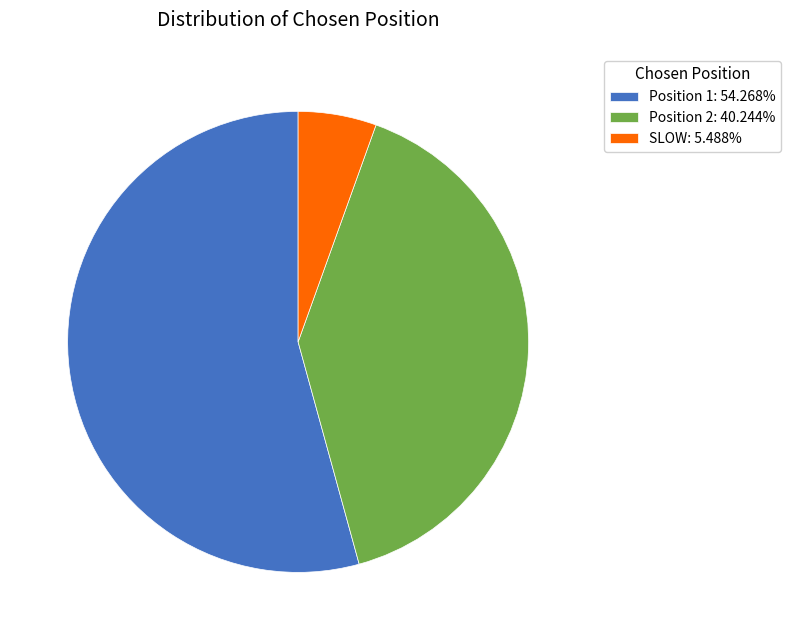

Is Position 1: 54.268% the majority of the pie?

Yes